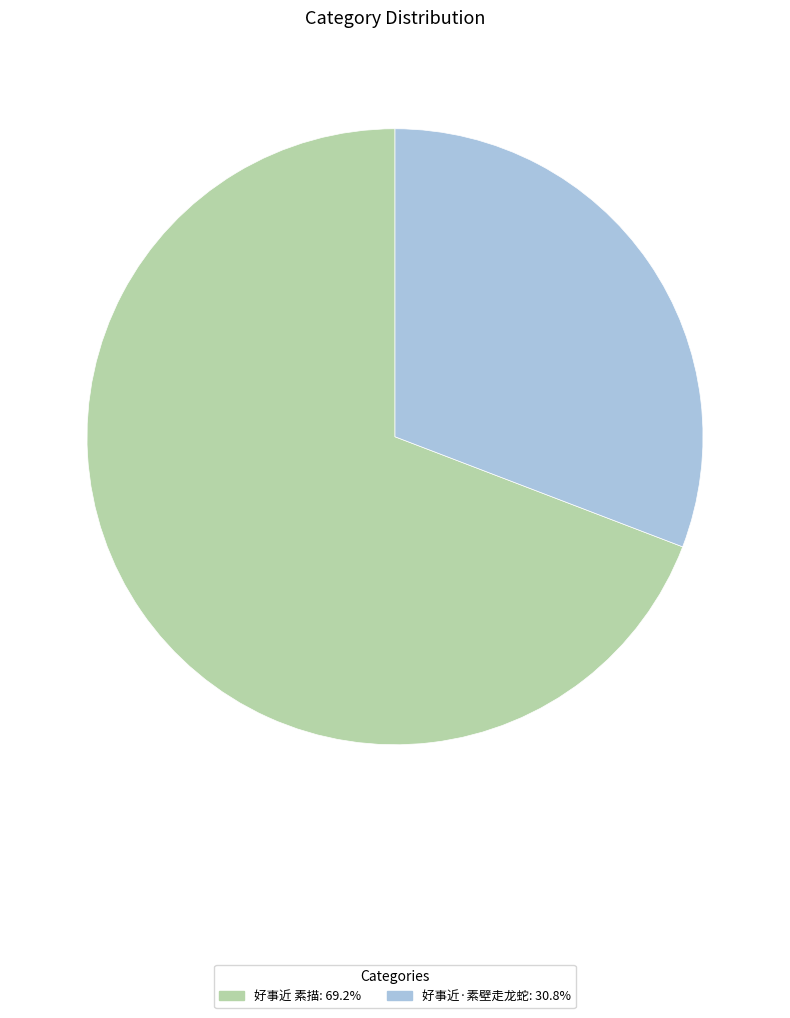

Between 好事近·素壁走龙蛇 and 好事近 素描, which is larger?

好事近 素描